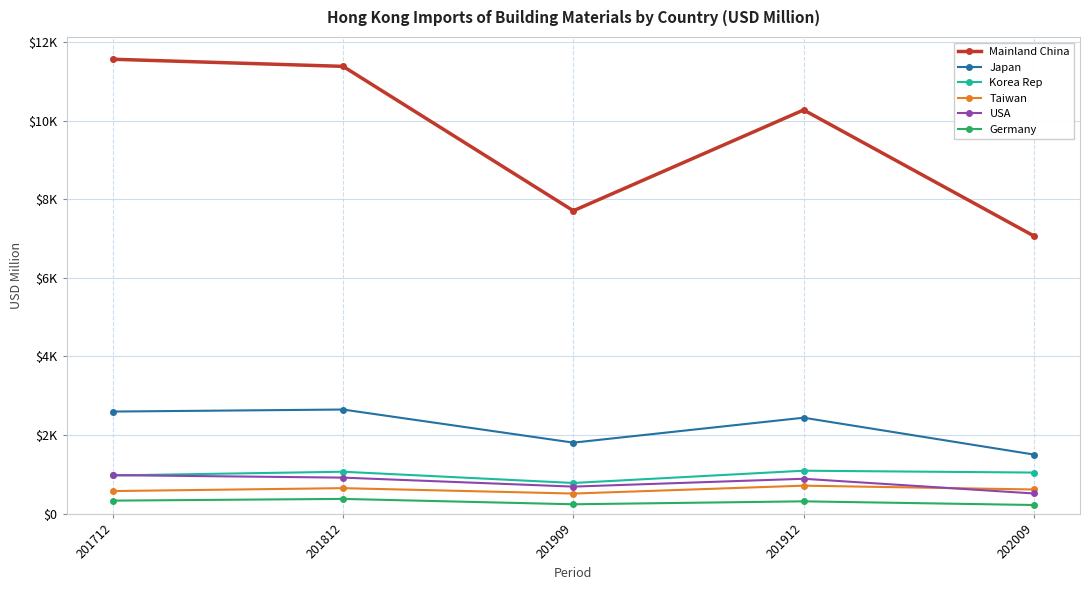

What is the value of the Germany point at the 2nd from the left?

372.0